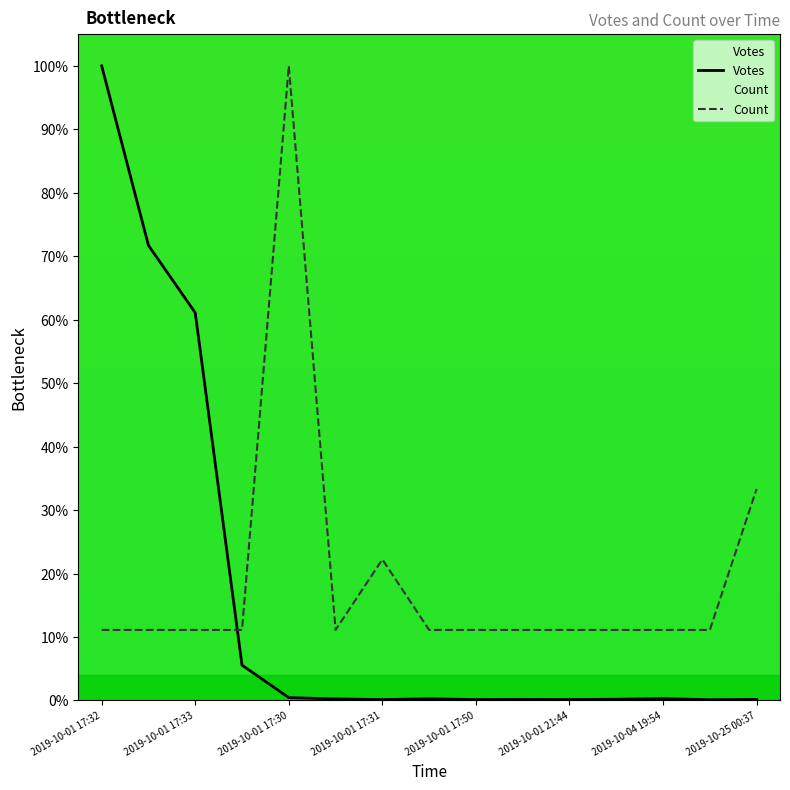

What are all the series names shown in the legend?

Votes, Count